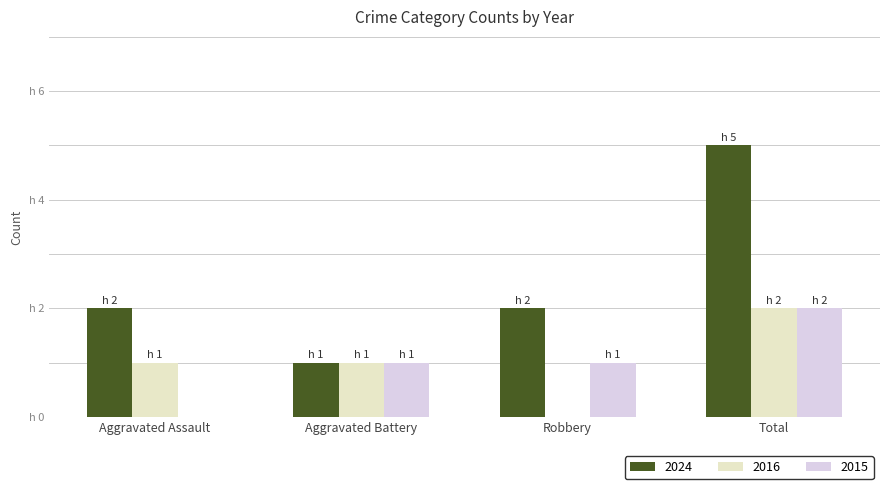

What are all the series names shown in the legend?

2024, 2016, 2015